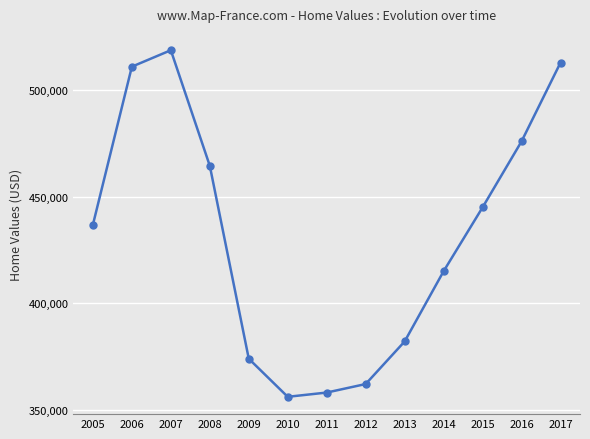

Approximately how many times larger is the value at 2005 compared to 2016?

0.9